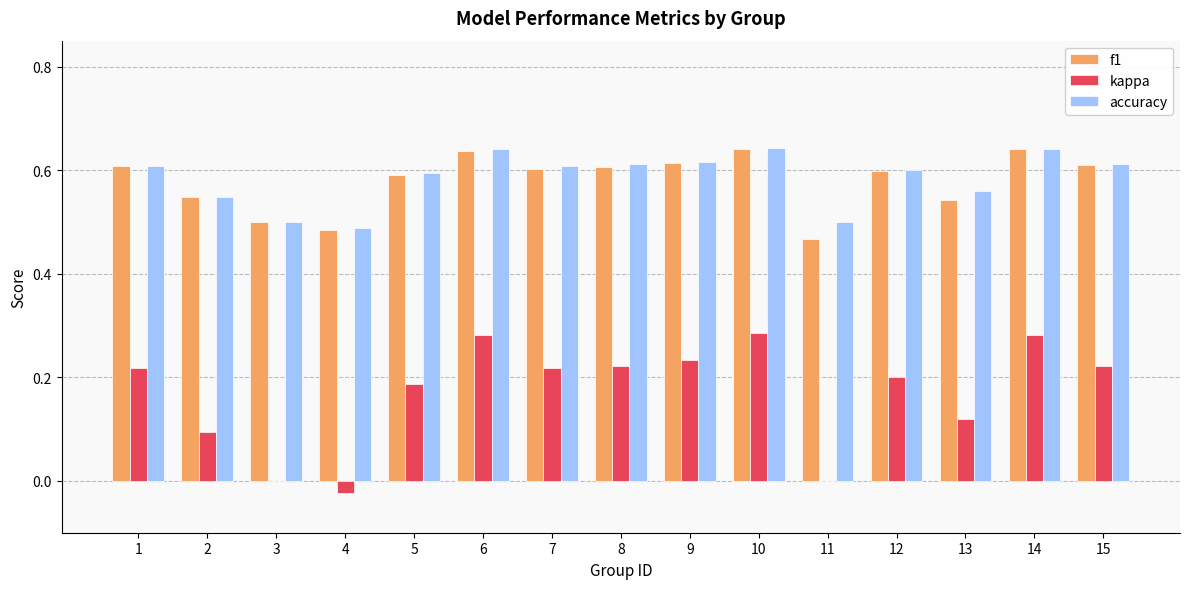

Between 6 and 12, which series saw the biggest shift?

kappa